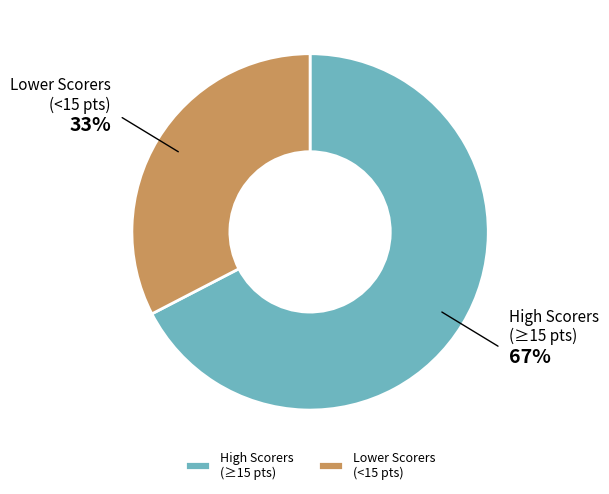

Which category has the smallest portion of the pie?

Lower Scorers (<15 pts)